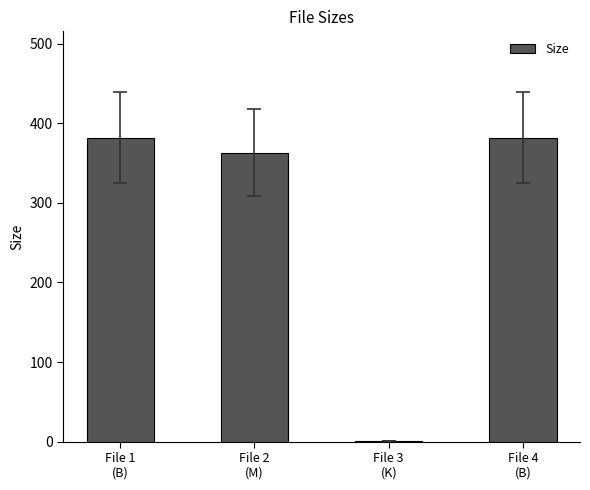

Between File 1
(B) and File 3
(K), which is larger?

File 1
(B)